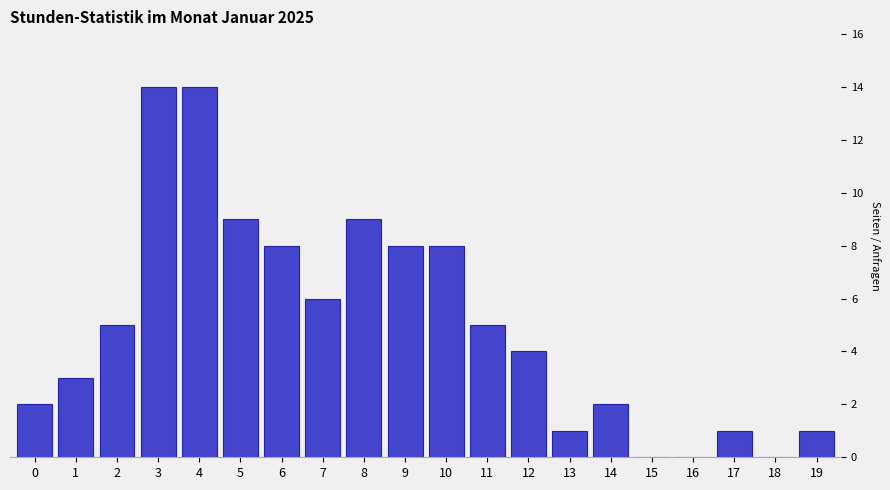

Reading right to left, extract all data points from this chart.

19=1	18=0	17=1	16=0	15=0	14=2	13=1	12=4	11=5	10=8	9=8	8=9	7=6	6=8	5=9	4=14	3=14	2=5	1=3	0=2